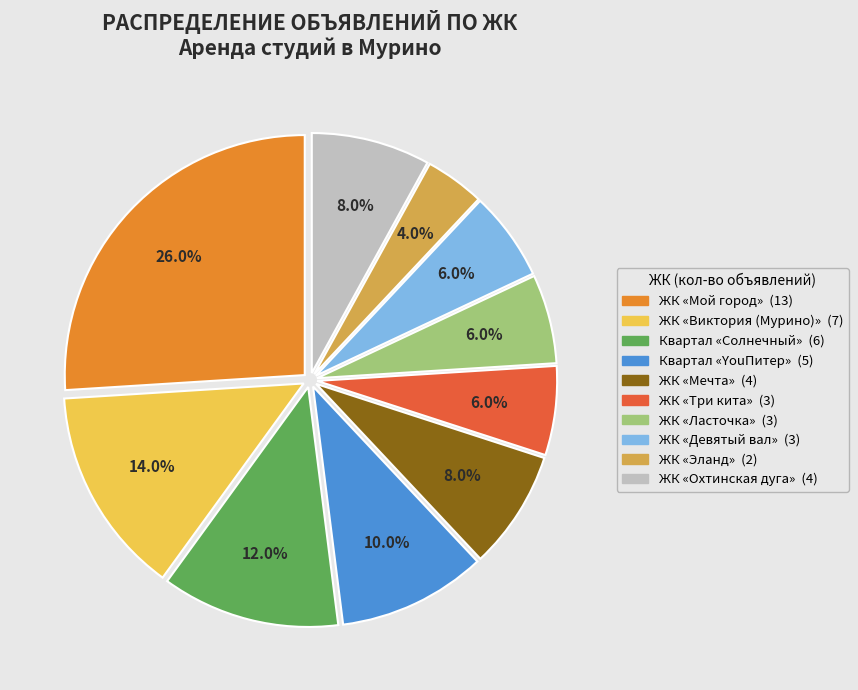

Is there a majority slice in this chart?

No